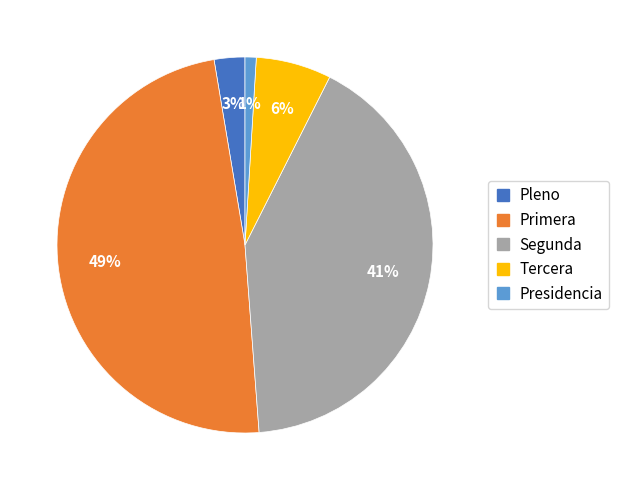

Does Tercera account for over 50% of the chart?

No